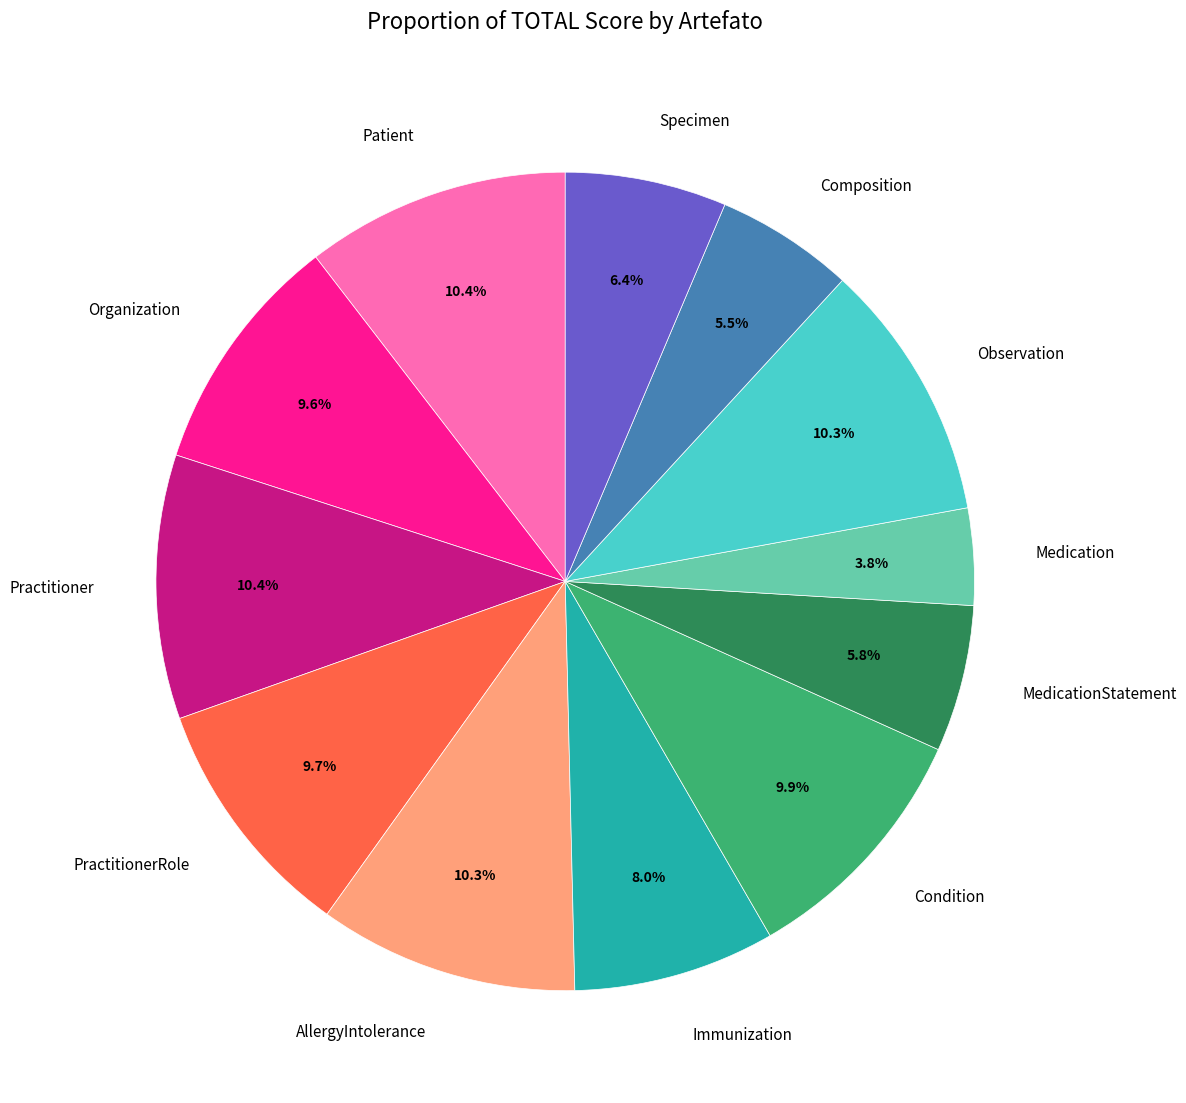

Does MedicationStatement account for over 50% of the chart?

No